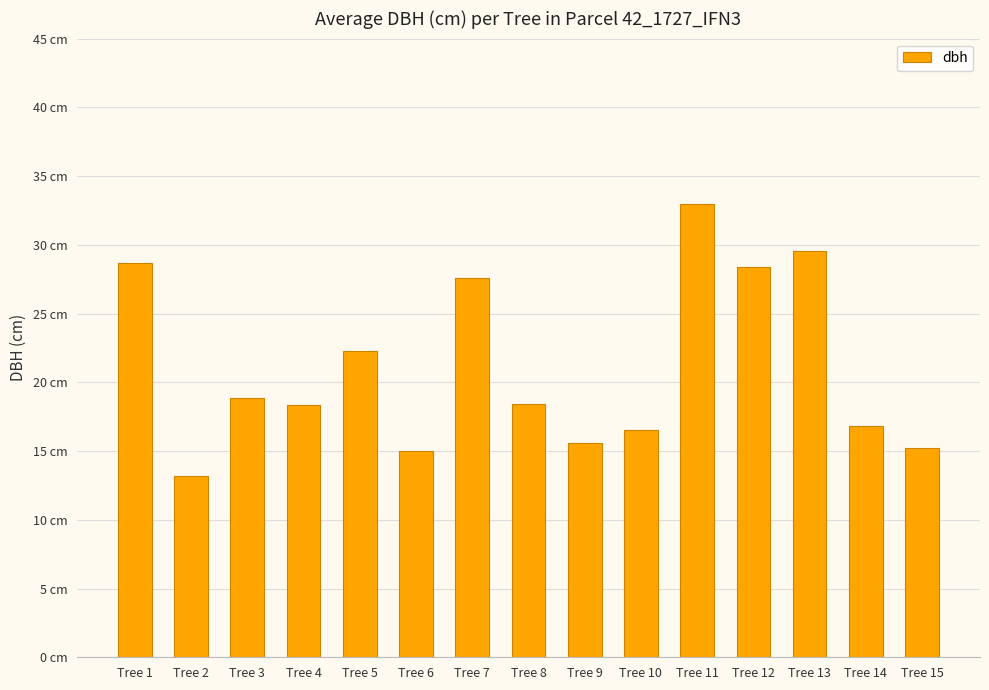

Where is the data nearest to the value 23?

Tree 5